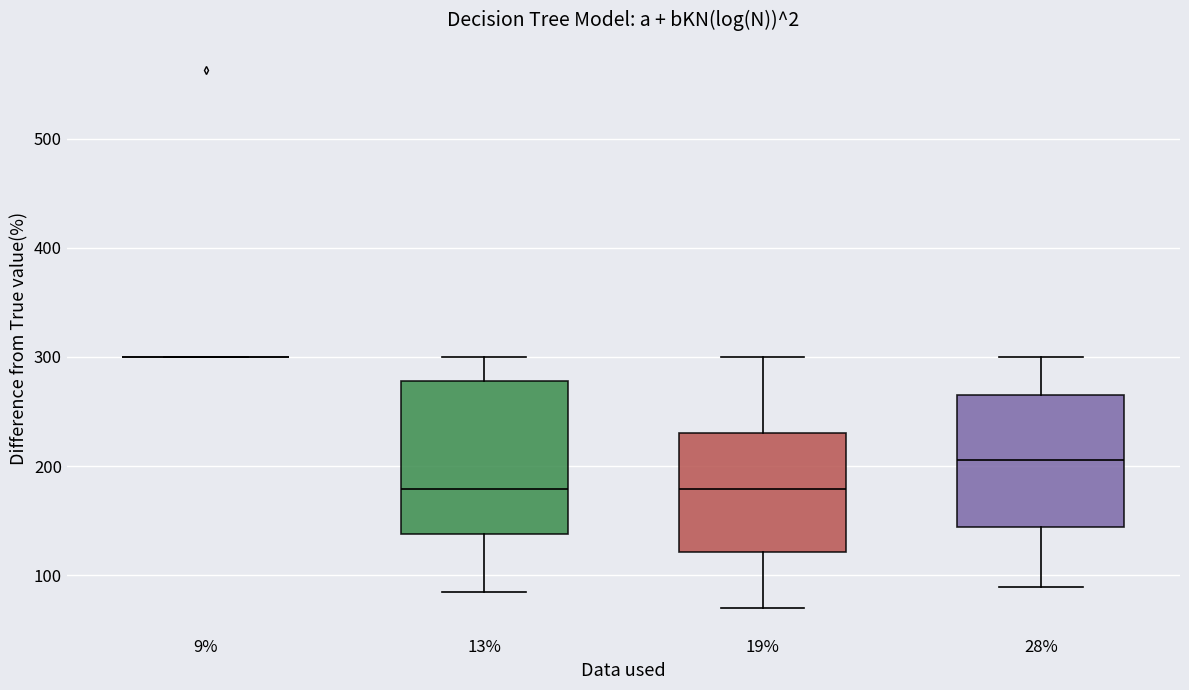

Reading left to right, transcribe this box plot: for each box, give where its median line is, the range the box spans, and where its two whiskers end, as read against the y-axis. The values are not printed on the chart, so give them approximately, as read against the axis.

9%: box collapsed to a line at 300, whiskers 300 to 300
13%: median 180, box 140 to 280, whiskers 80 to 300
19%: median 180, box 120 to 230, whiskers 70 to 300
28%: median 210, box 140 to 270, whiskers 90 to 300